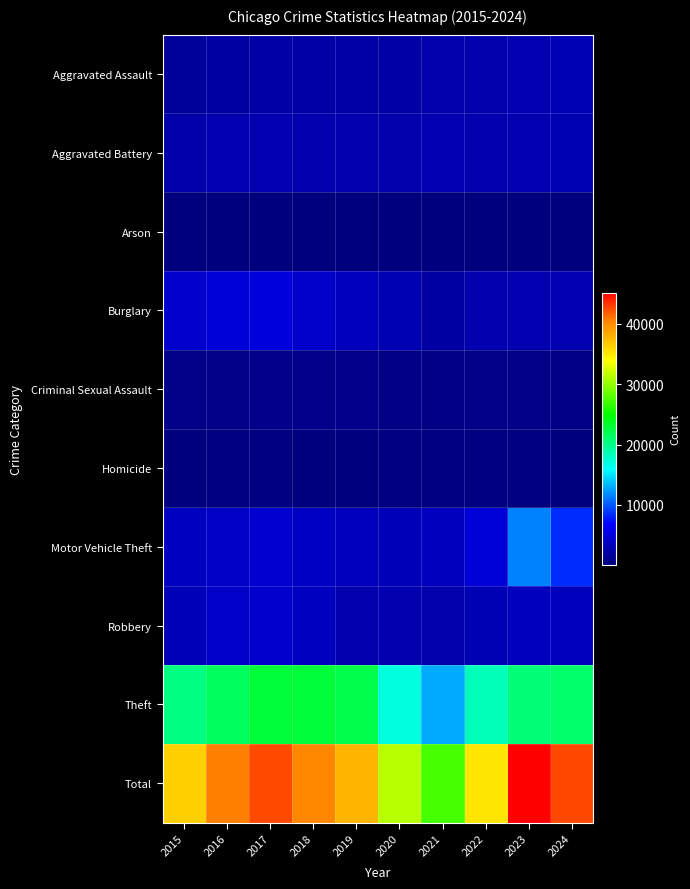

Reading right to left, list all the values displayed in this chart.

Aggravated Assault: 2024=2939	2023=2763	2022=2497	2021=2501	2020=2083	2019=2193	2018=2200	2017=2158	2016=2047	2015=1614
Aggravated Battery: 2024=2878	2023=2841	2022=2621	2021=2763	2020=2566	2019=2707	2018=2597	2017=2773	2016=2788	2015=2439
Arson: 2024=186	2023=185	2022=146	2021=192	2020=141	2019=130	2018=118	2017=178	2016=199	2015=152
Burglary: 2024=2811	2023=2840	2022=2678	2021=2034	2020=2889	2019=3468	2018=4163	2017=4991	2016=4893	2015=4327
Criminal Sexual Assault: 2024=592	2023=683	2022=689	2021=638	2020=614	2019=746	2018=747	2017=792	2016=715	2015=678
Homicide: 2024=184	2023=225	2022=240	2021=248	2020=208	2019=177	2018=196	2017=236	2016=243	2015=155
Motor Vehicle Theft: 2024=8411	2023=11478	2022=4938	2021=3532	2020=3184	2019=3455	2018=3751	2017=4357	2016=3974	2015=3620
Robbery: 2024=3479	2023=3498	2022=3002	2021=2564	2020=2689	2019=2727	2018=3572	2017=4194	2016=4040	2015=3086
Theft: 2024=21093	2023=20655	2022=18334	2021=12884	2020=17035	2019=22229	2018=22889	2017=22839	2016=21633	2015=20275
Total: 2024=42573	2023=45168	2022=35145	2021=27356	2020=31409	2019=37832	2018=40233	2017=42518	2016=40532	2015=36346